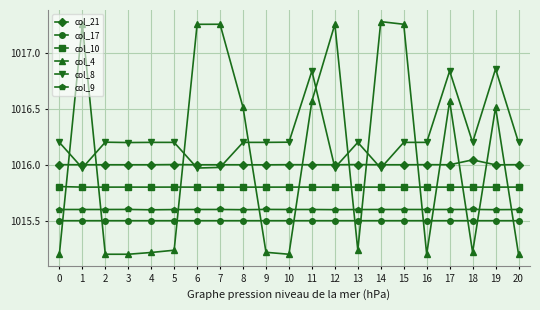

What is the minimum value for col_17?

1015.5